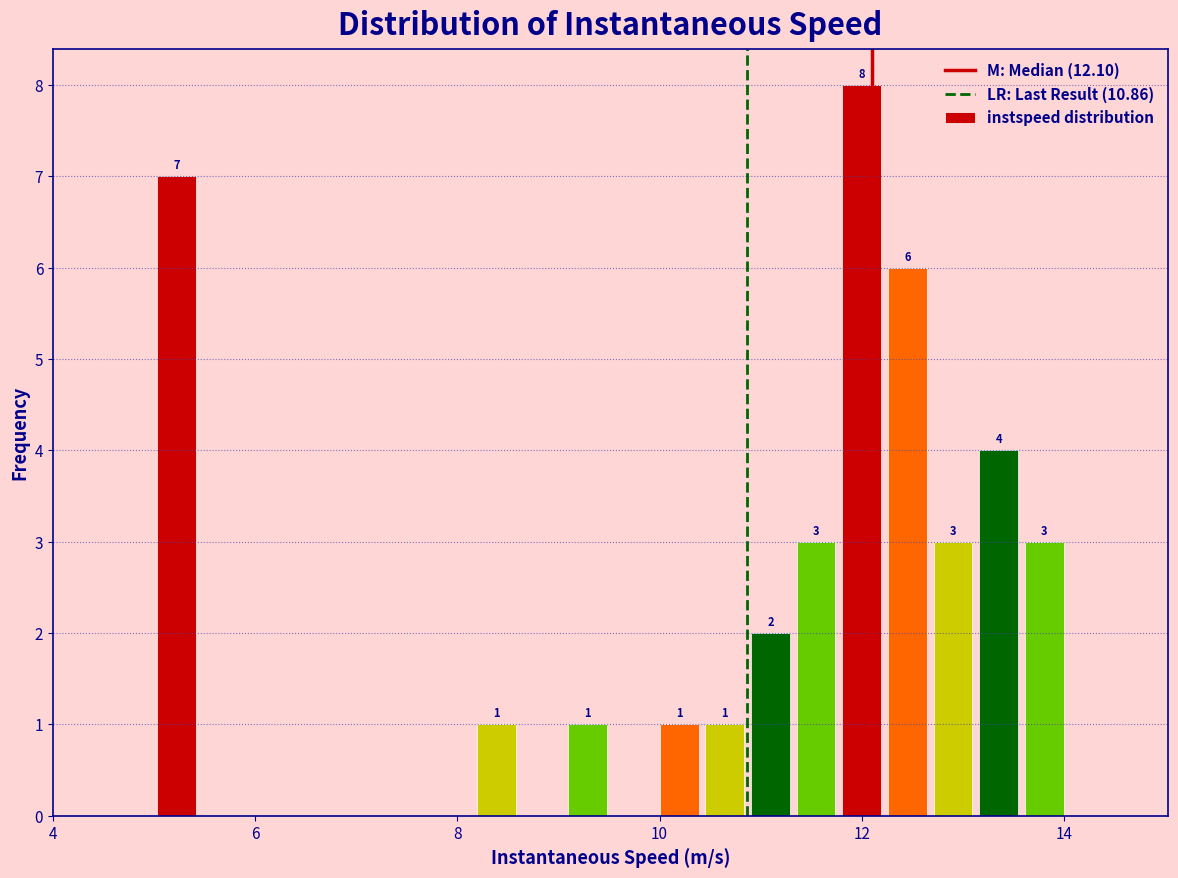

Around what value on the x-axis is the tallest bar? Give the approximate position of its centre, as read against the axis.

12.0